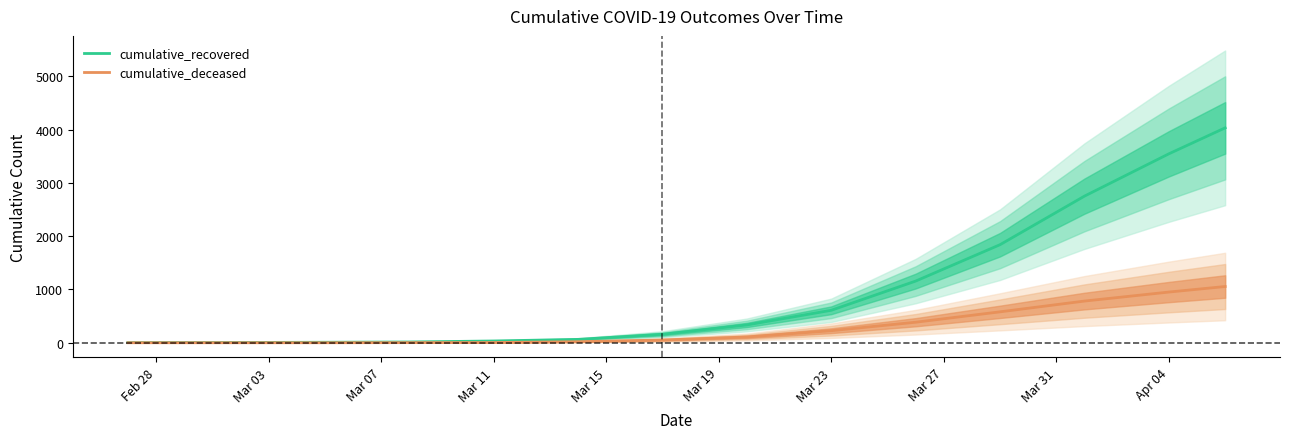

Which series has the largest range (max minus min)?

cumulative_recovered